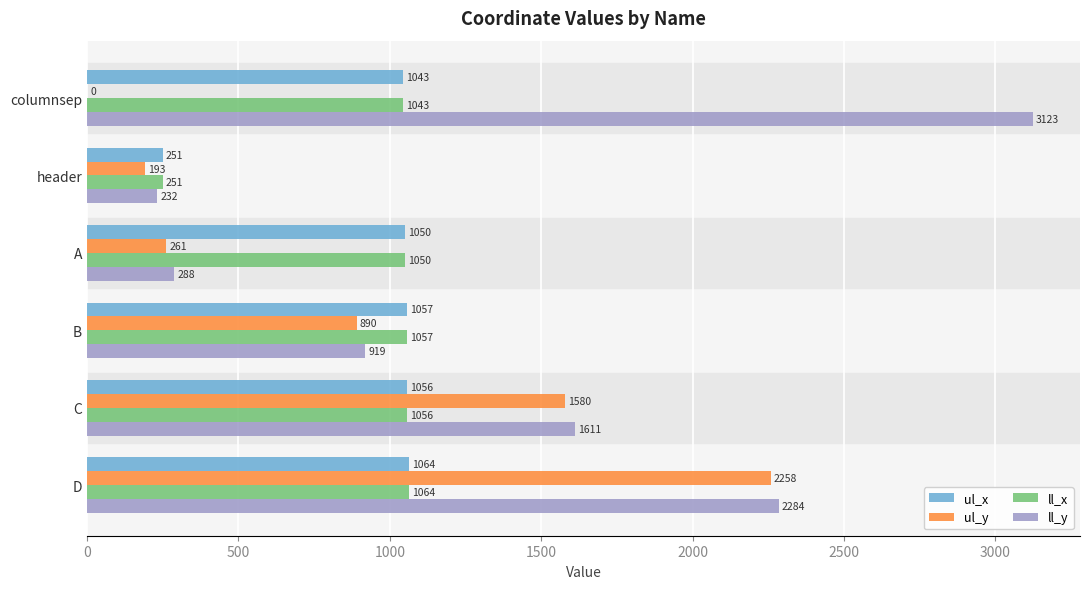

Which series has the largest total across all categories?

ll_y